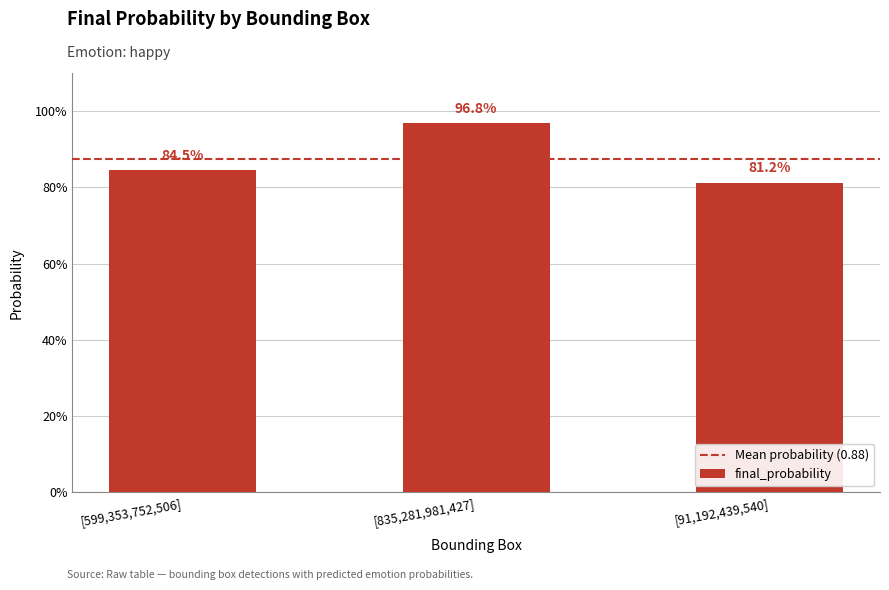

Are the bars horizontal?

No